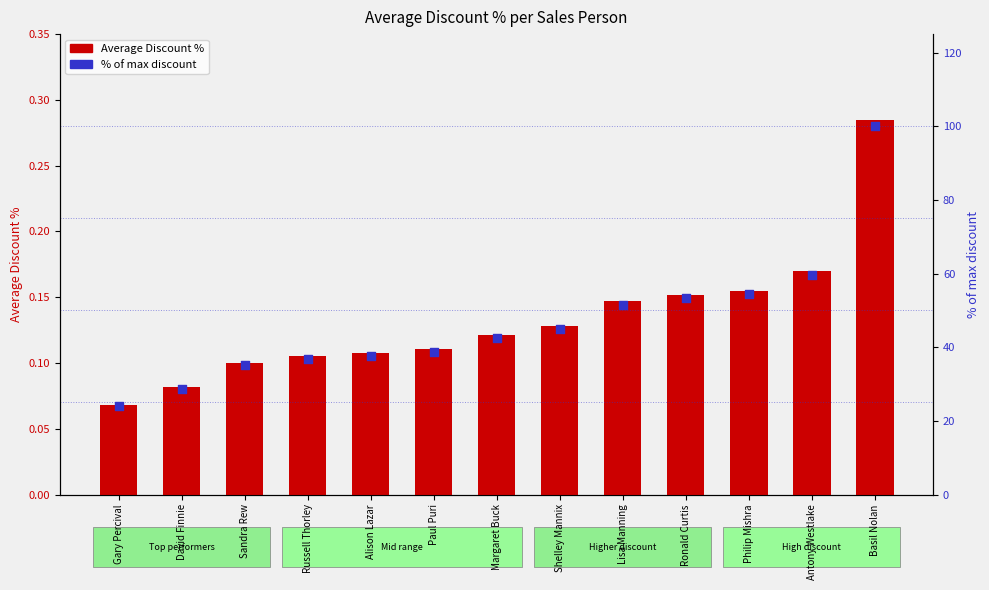

Which series has the largest total across all categories?

% of max discount